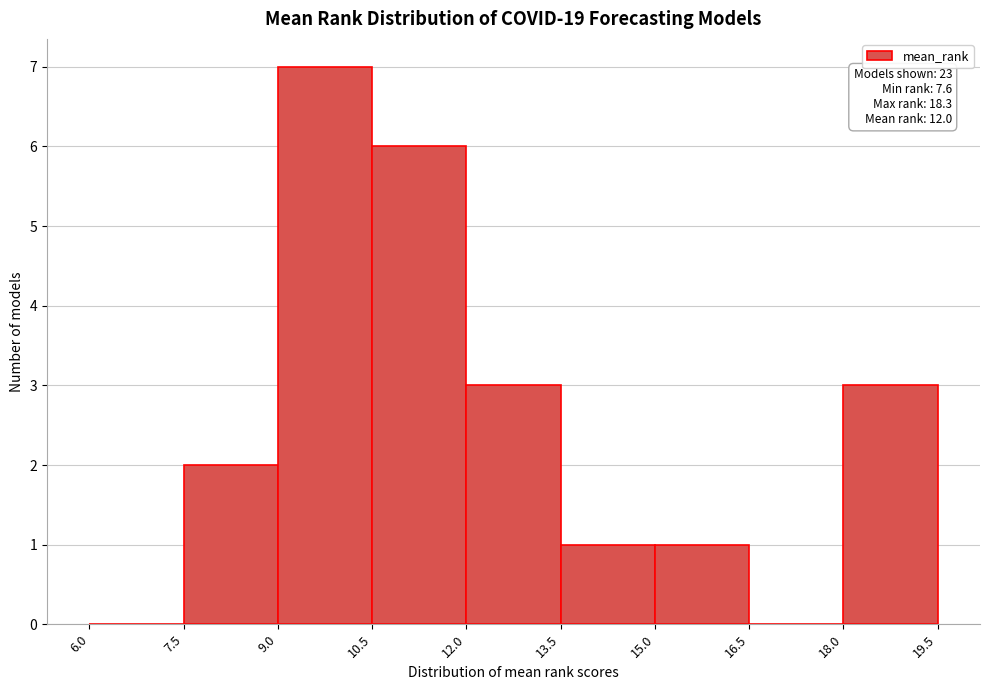

Which range on the x-axis has the tallest bar?

9.0 to 10.5